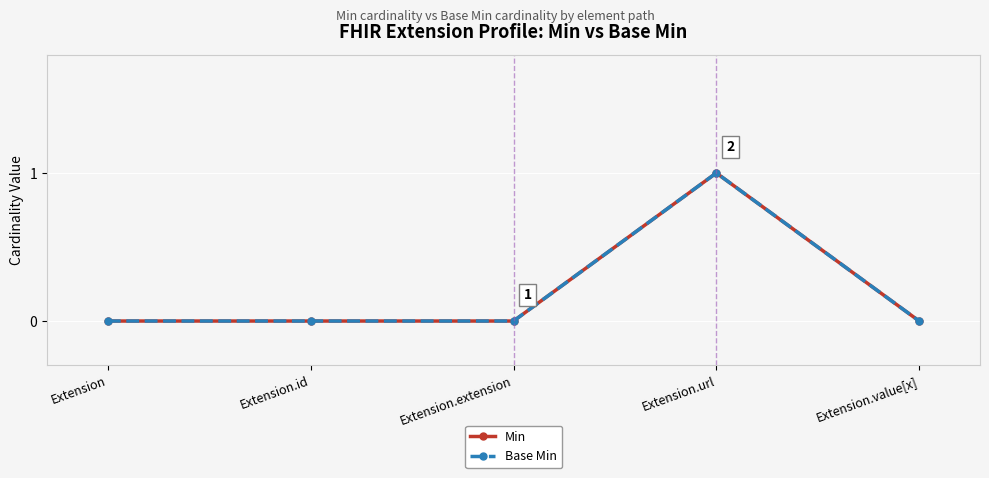

List the series in order of their peak value, lowest first.

Min, Base Min